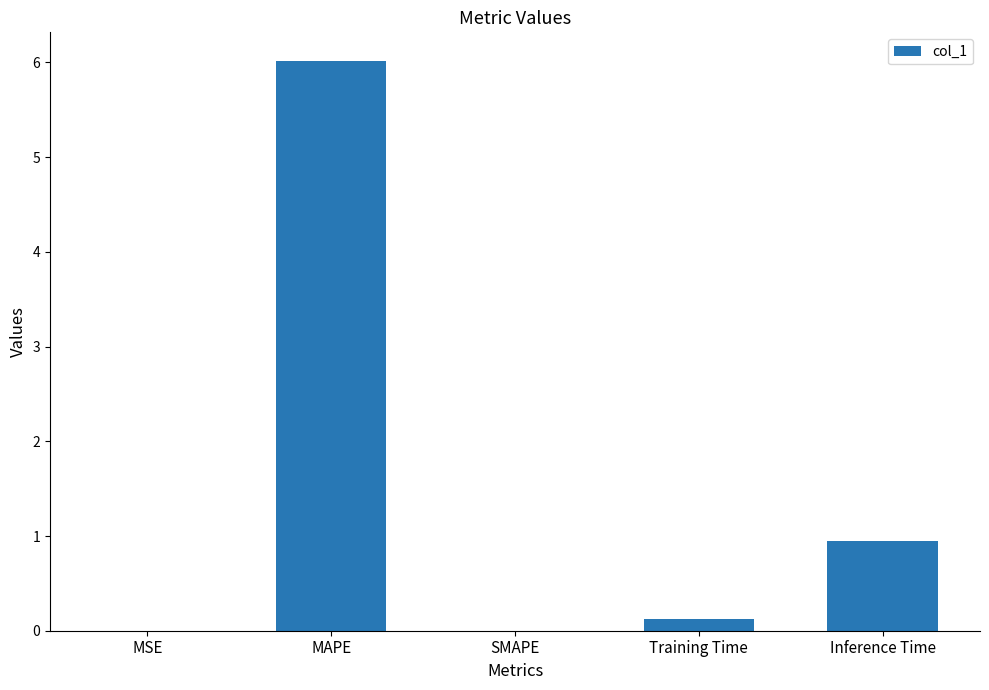

Which category has the highest value across all series?

MAPE